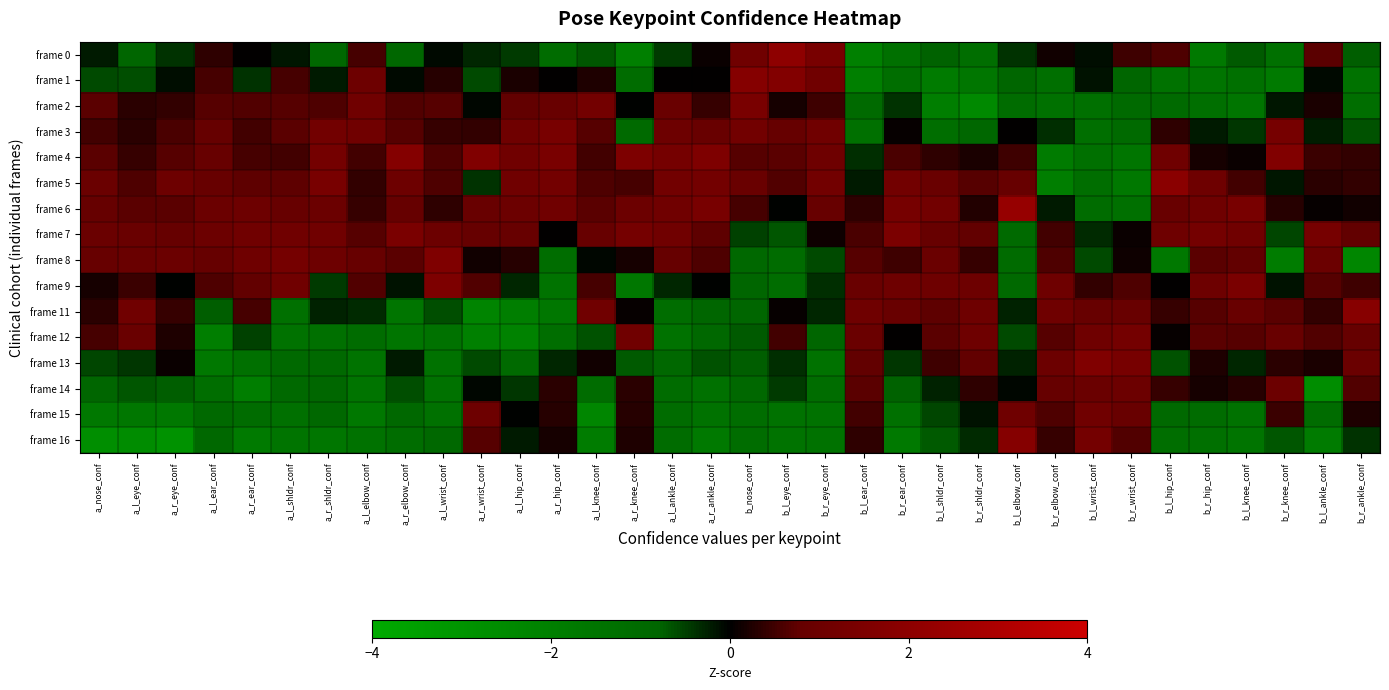

At how many categories does at least one series exceed -2?

34